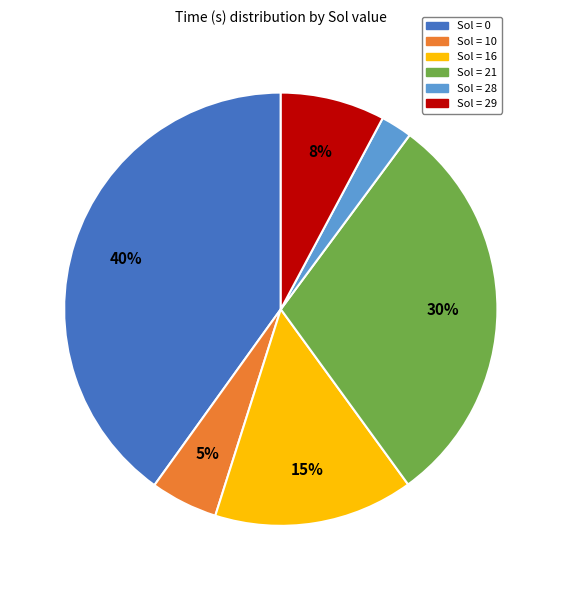

How many segments does this pie chart have?

6